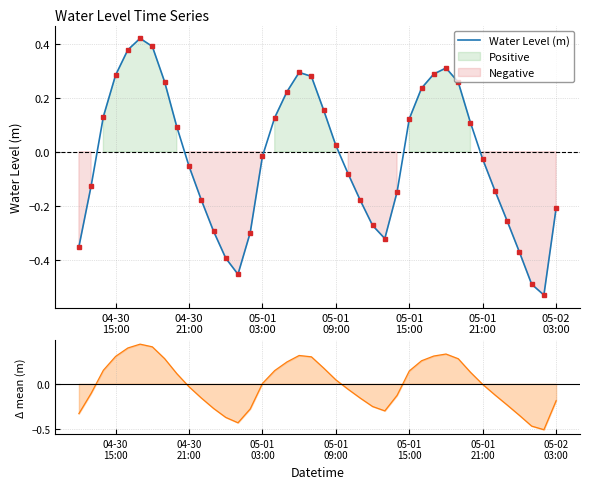

What is the difference between the second highest and second lowest values?

0.9